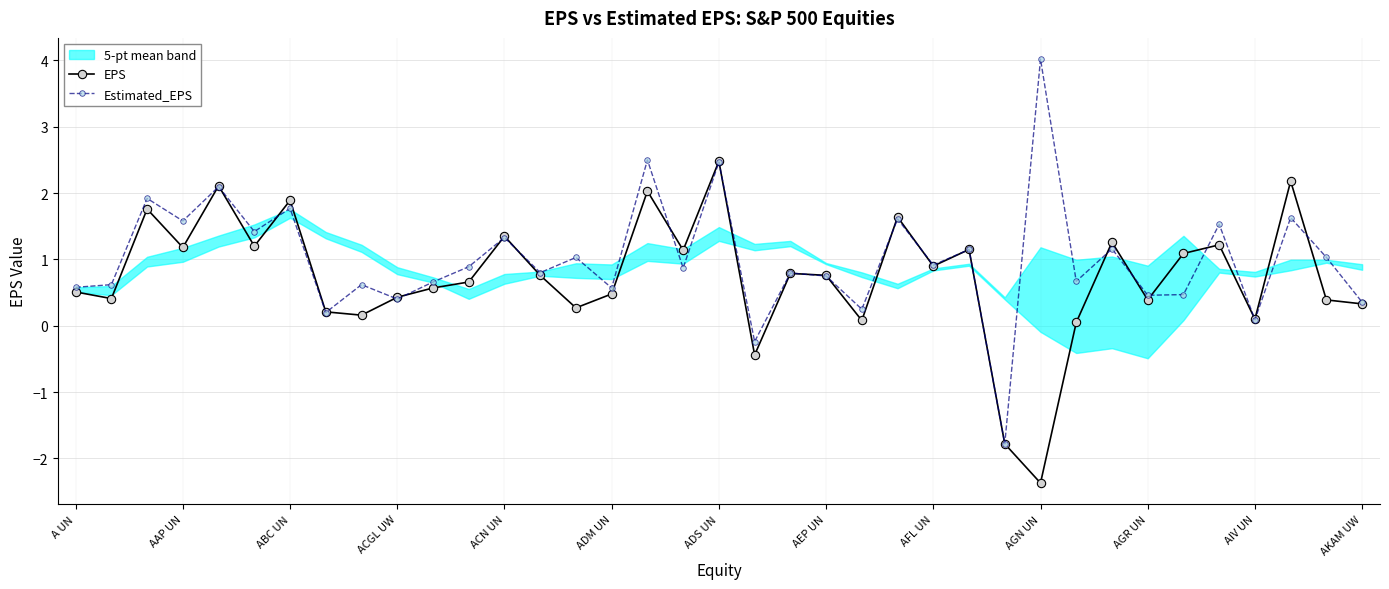

What is the minimum value for Estimated_EPS?

-1.8